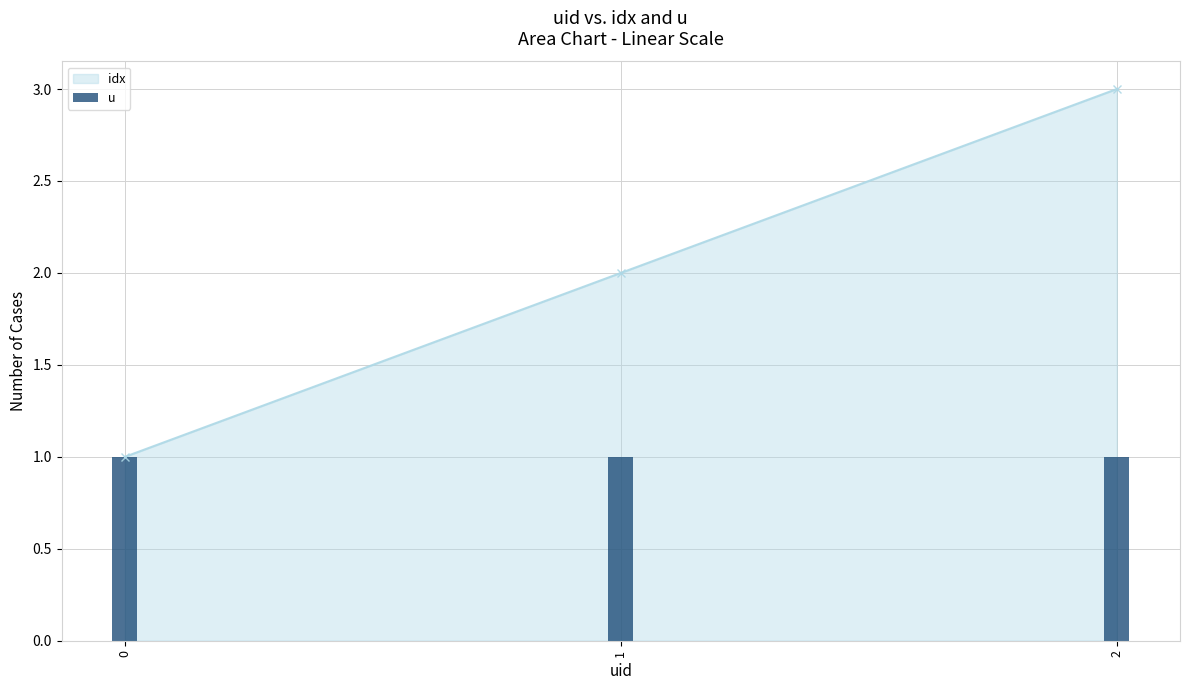

What is the average value?

2